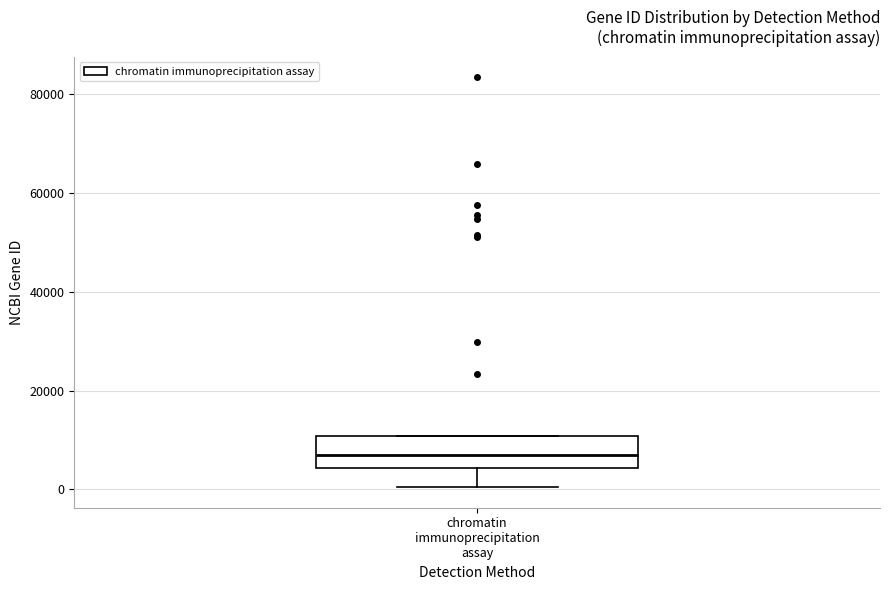

Where is the lower edge of the box for chromatin immunoprecipitation assay on the y-axis? The values are not printed on the chart, so give them approximately, as read against the axis.

4000